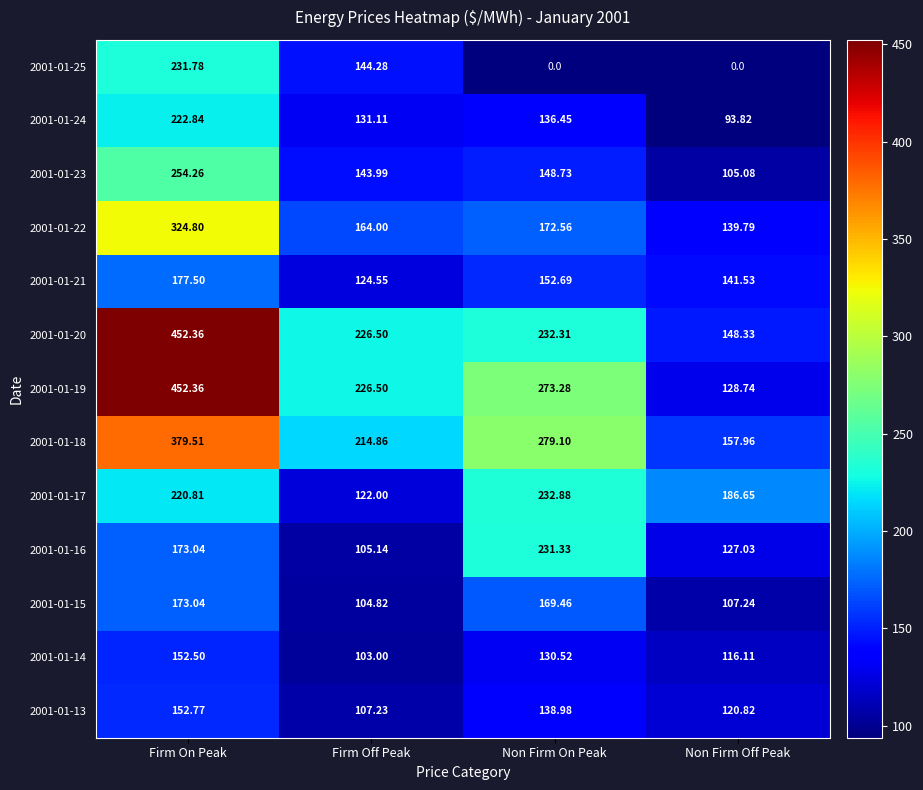

At which category is the sum across all series the highest?

Firm On Peak